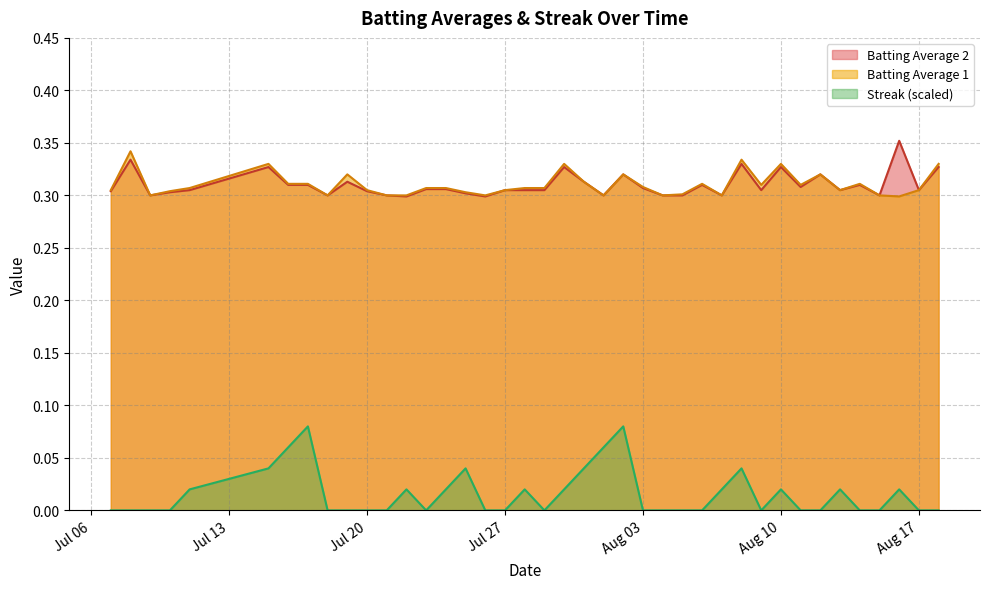

True or false: Streak (scaled) and Batting Average 1 cross at least once.

False